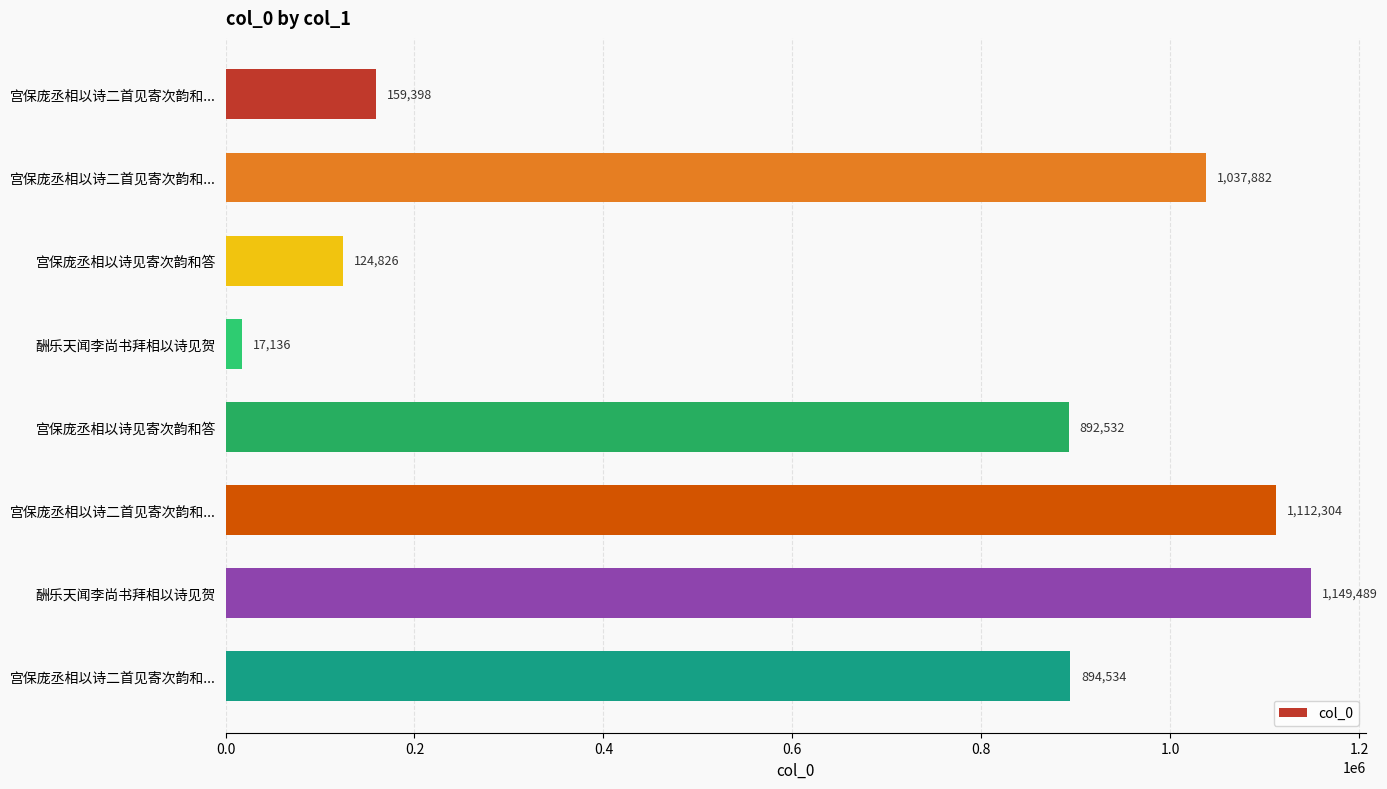

Count the number of categories in the chart.

8